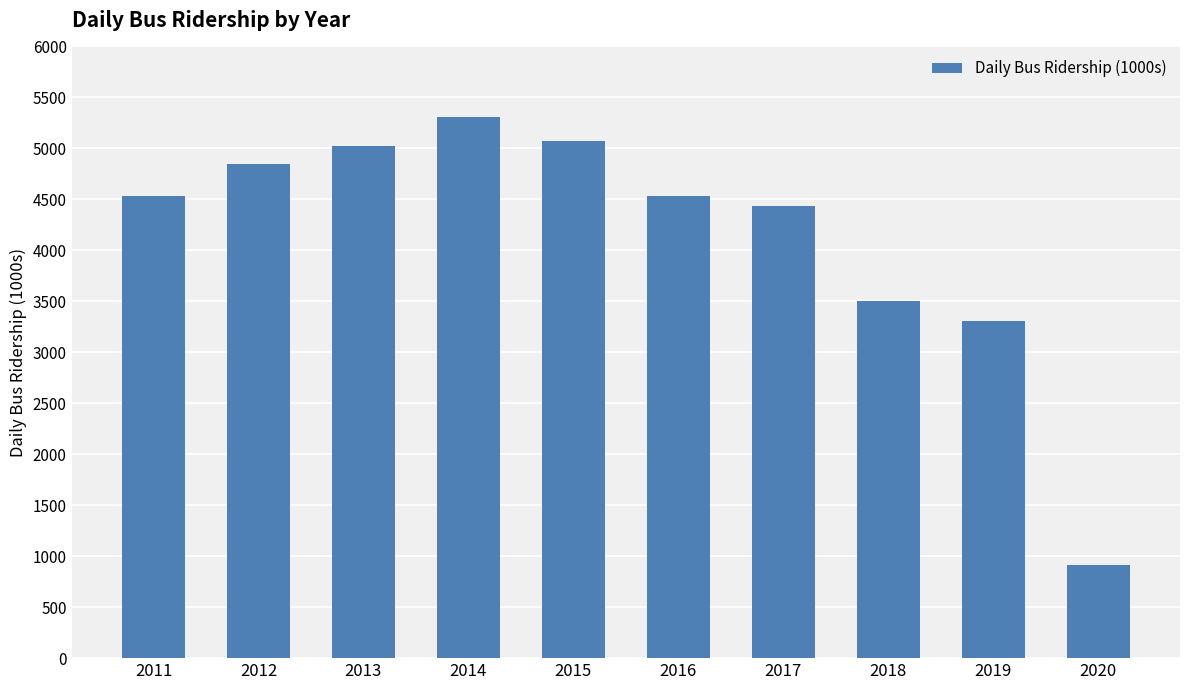

How many categories are shown in the chart?

10